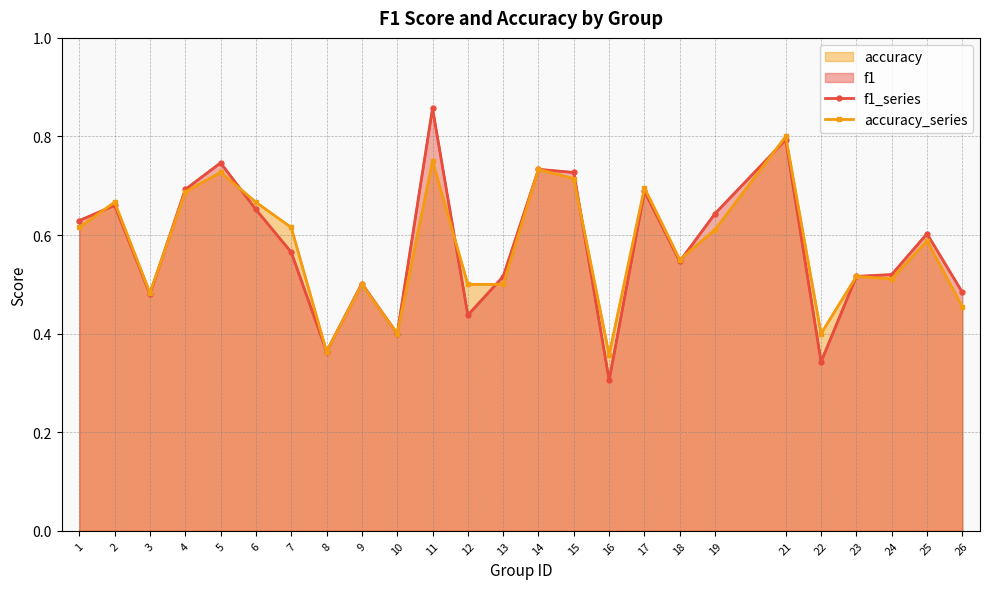

Where is the first local minimum for f1_series?

3